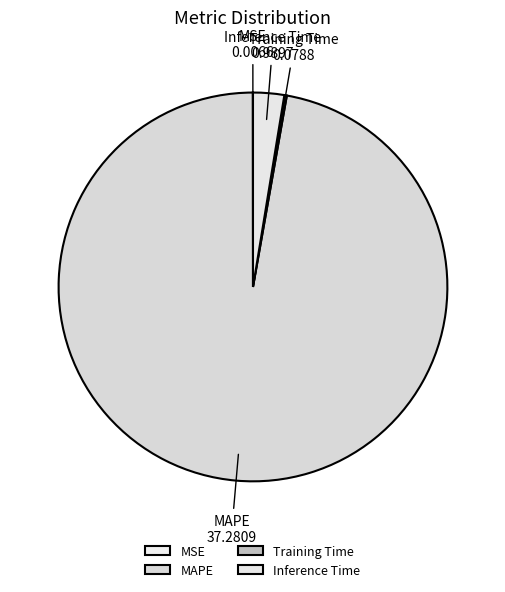

What is the largest slice in the pie chart?

MAPE